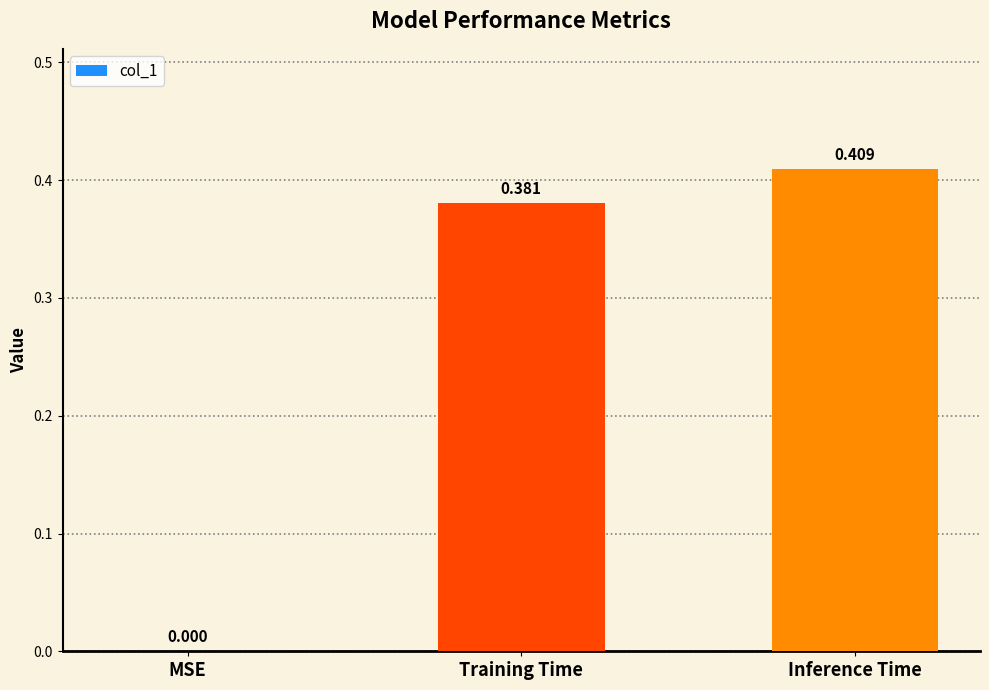

Which label corresponds to the largest value in the chart?

Inference Time